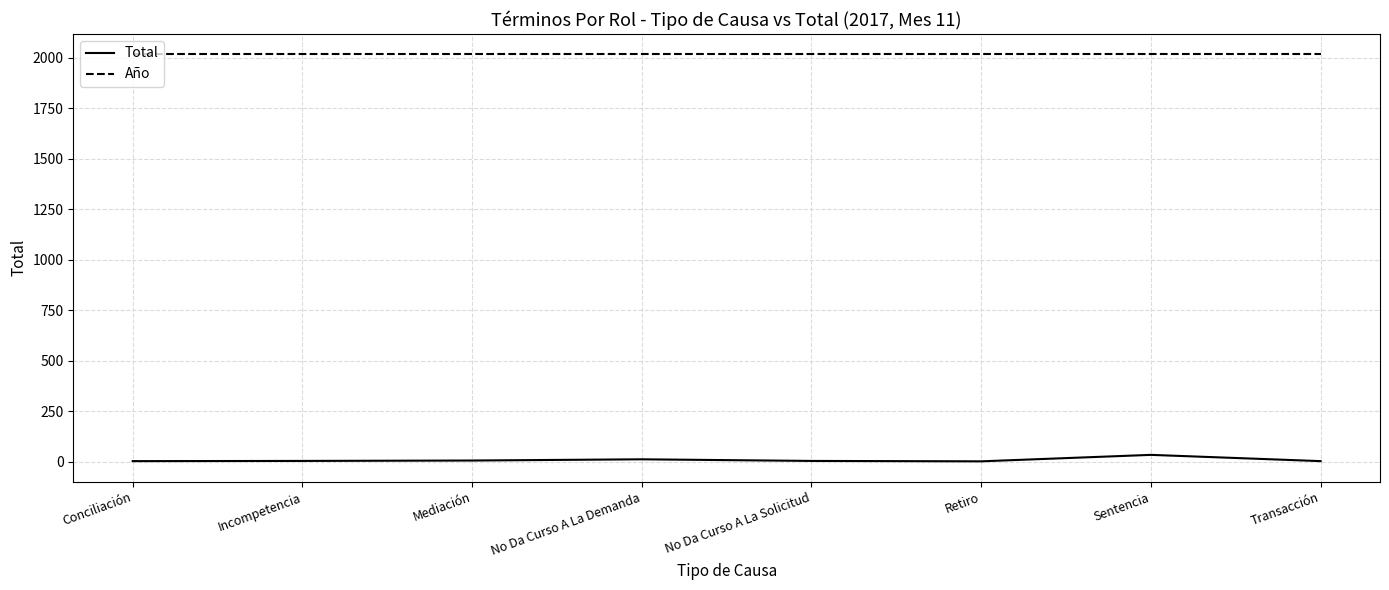

Which series has the largest total across all categories?

Año